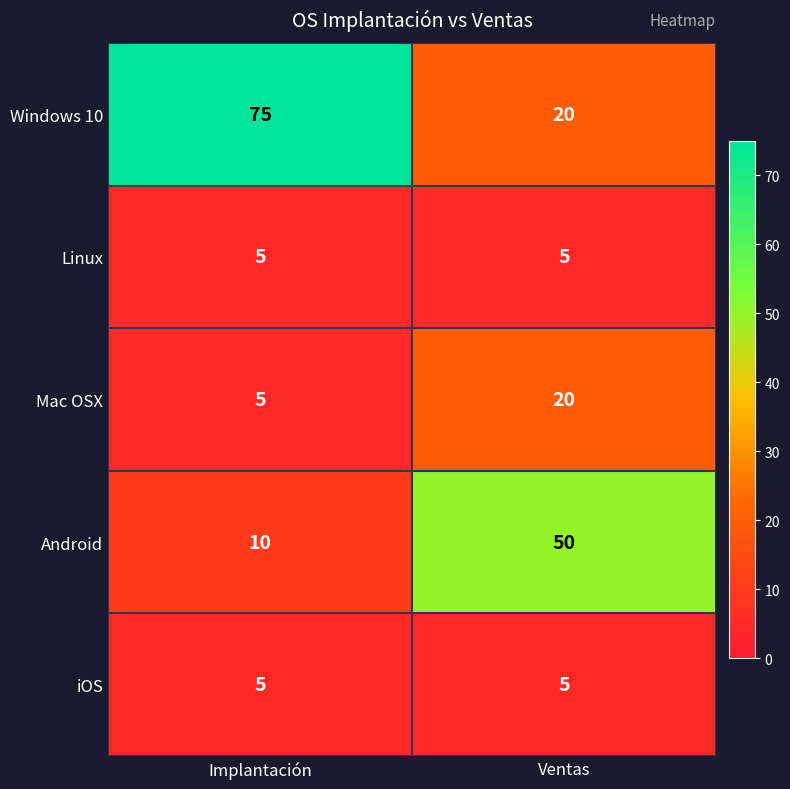

Count the number of data series in this chart.

5